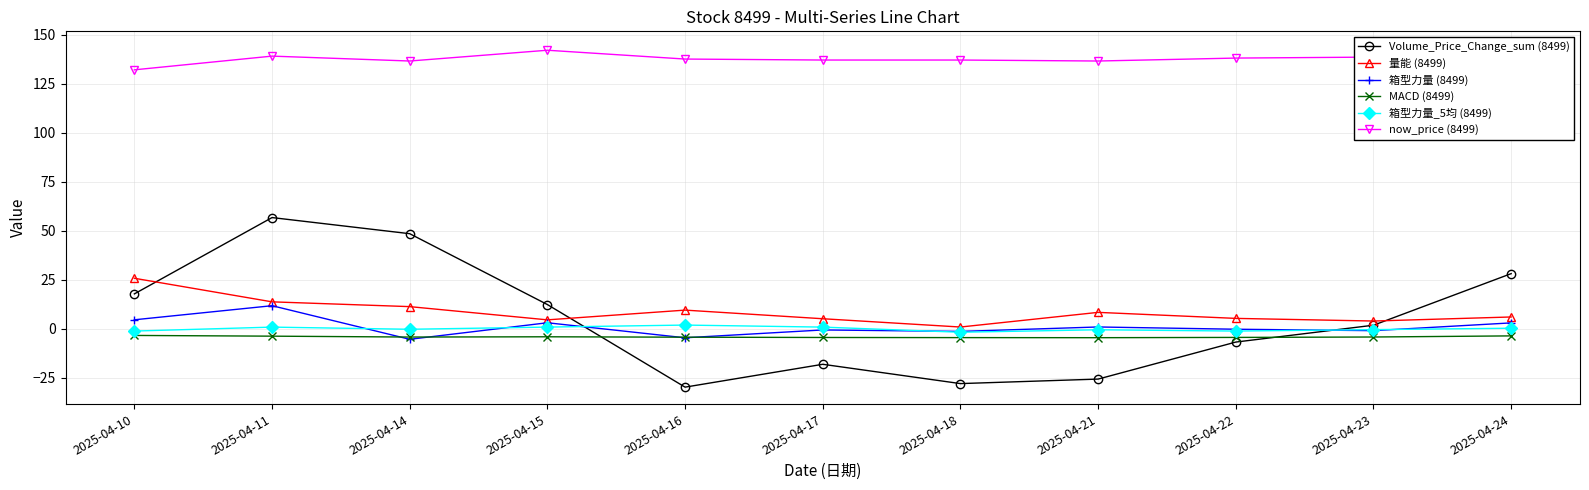

True or false: Volume_Price_Change_sum (8499) and 箱型力量_5均 (8499) cross at least once.

True